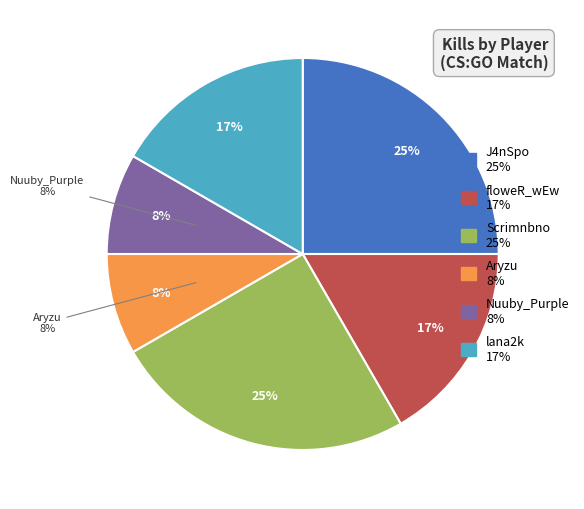

What is the change in value from Scrimnbno to Aryzu?

-2